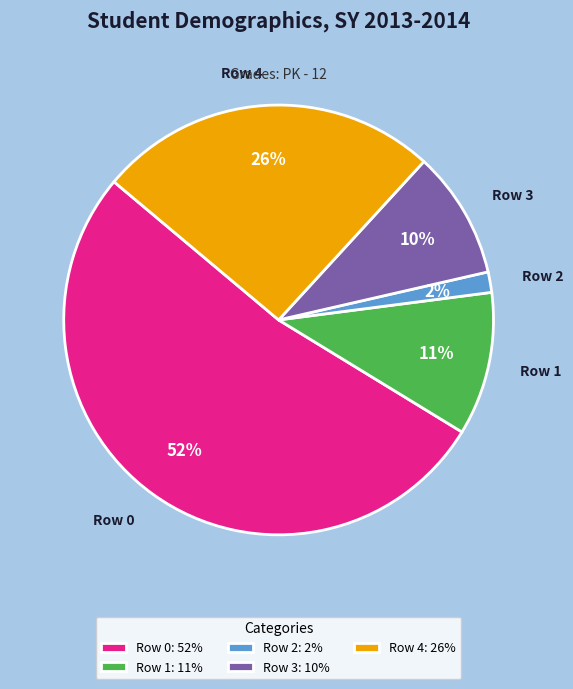

What is the smallest slice in the pie chart?

Row 2